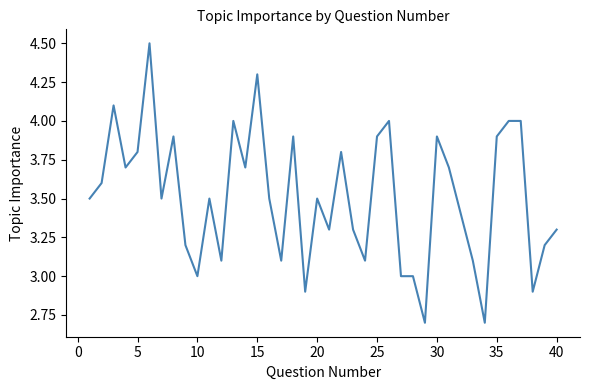

What is the difference between the maximum and minimum values?

1.8